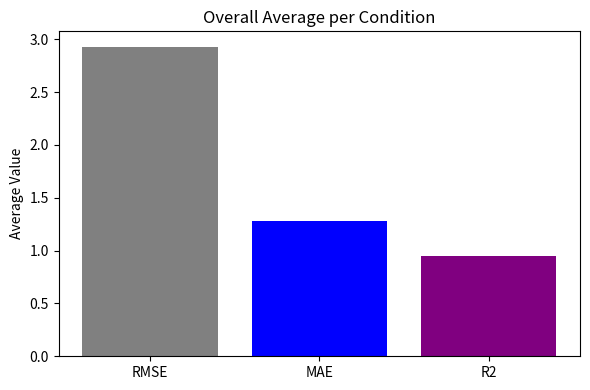

At which label is the value closest to 1?

R2